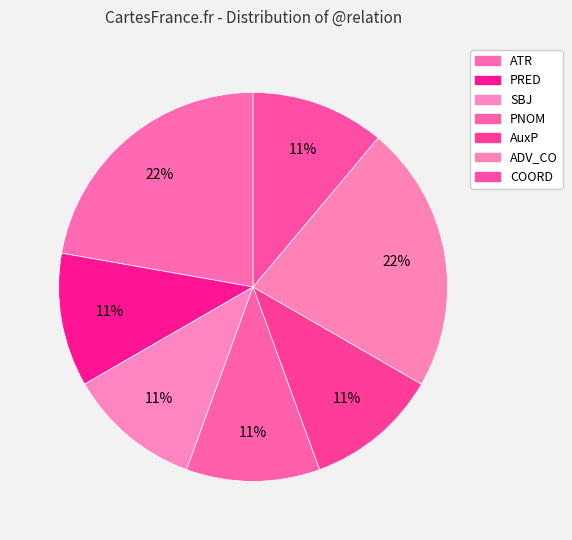

True or false: SBJ accounts for 21% of the total.

False